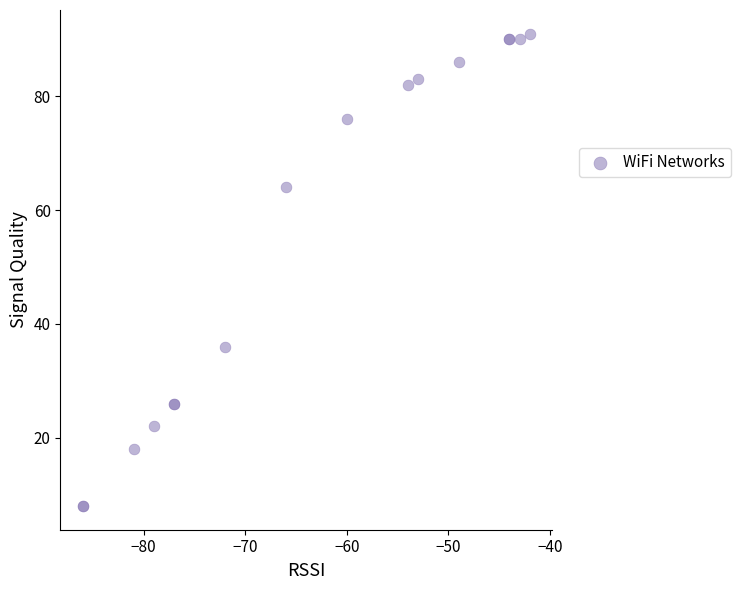

What Y value in the scatter plot is closest to 49?

36